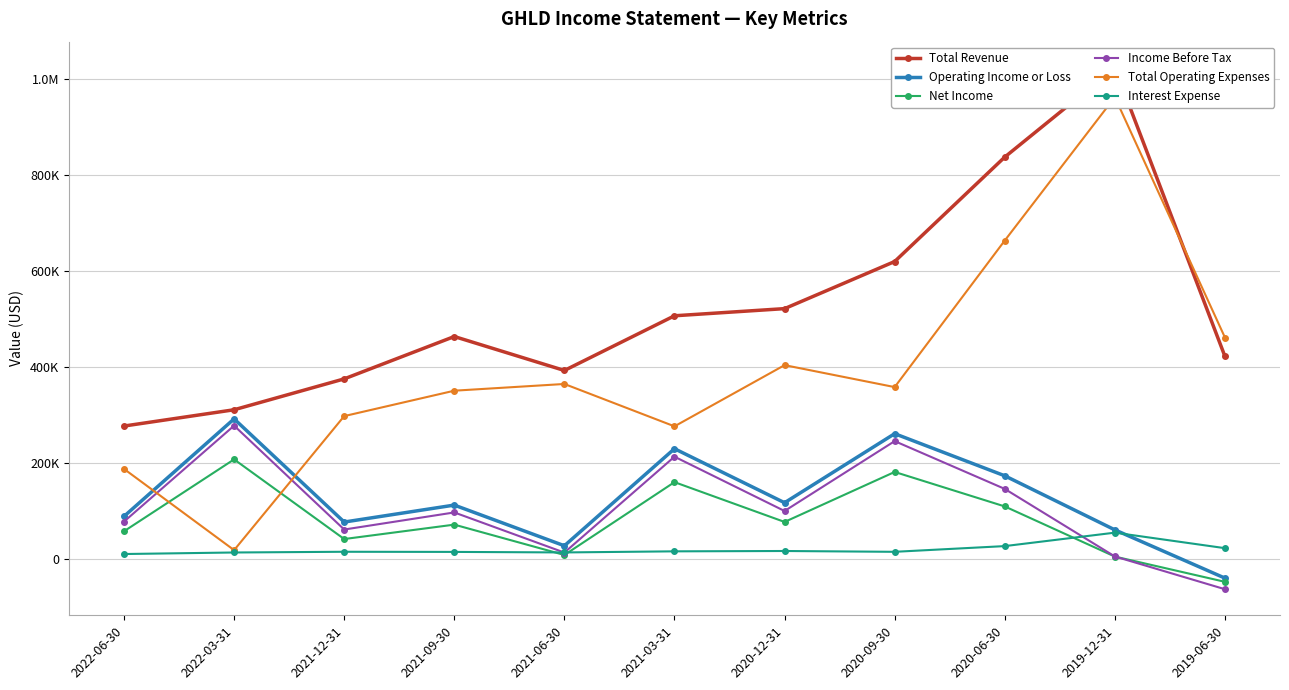

What is the value of the Income Before Tax point at the 3rd from the left?

61900